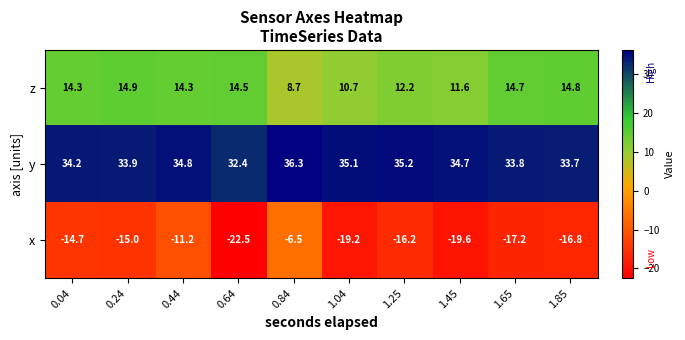

Reading left to right, extract all data points from this chart.

z: 14.3	14.9	14.3	14.5	8.7	10.7	12.2	11.6	14.7	14.8
y: 34.2	33.9	34.8	32.4	36.3	35.1	35.2	34.7	33.8	33.7
x: -14.7	-15.0	-11.2	-22.5	-6.5	-19.2	-16.2	-19.6	-17.2	-16.8